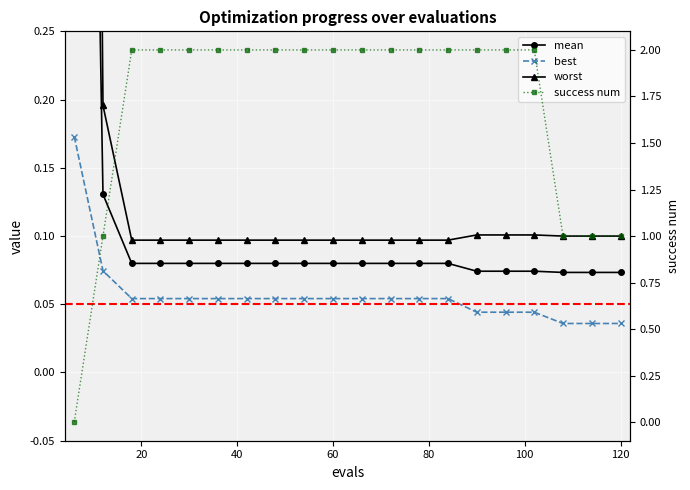

Rank the series at 60 from highest to lowest value.

success num, worst, mean, best